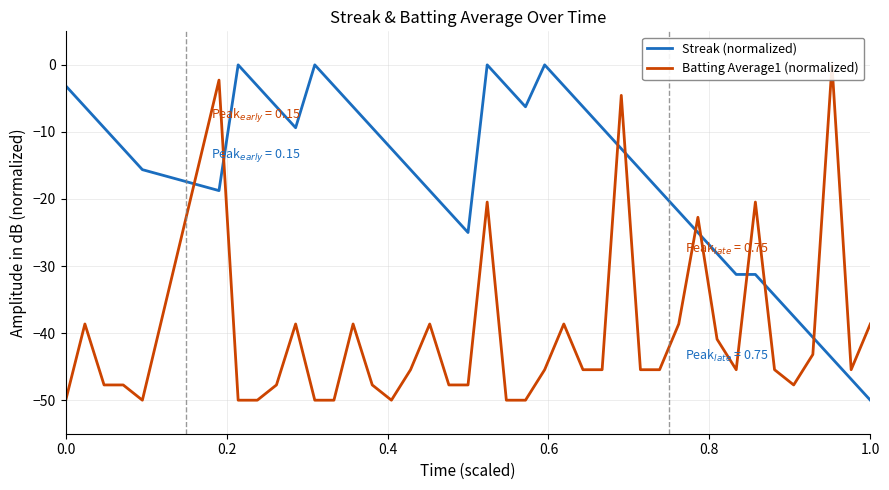

What is the minimum value for Streak (normalized)?

-50.0